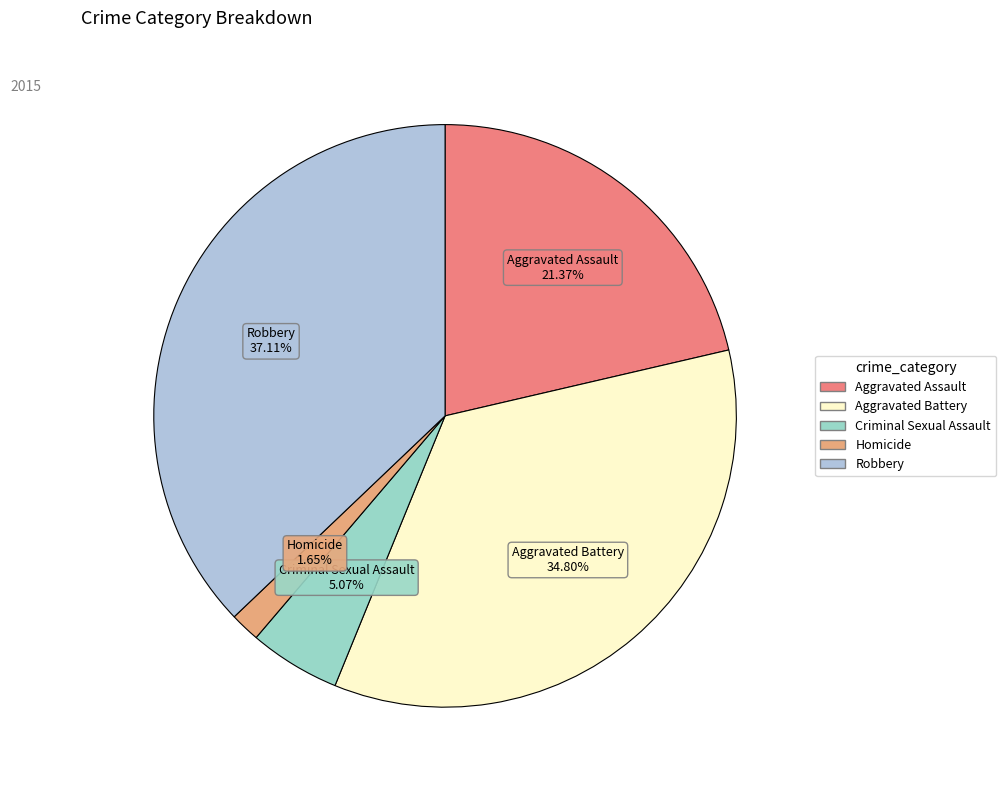

To the nearest percent, what is the difference between the largest and smallest slice percentages?

35%